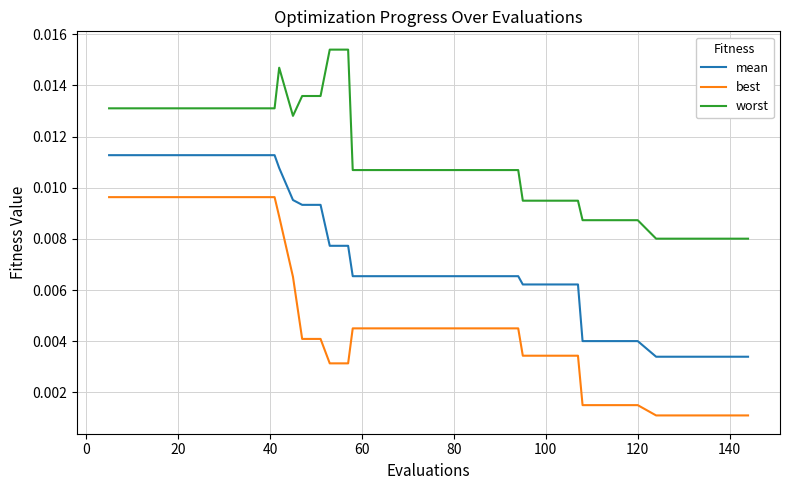

Rank the series by their maximum value, from highest to lowest.

worst, mean, best